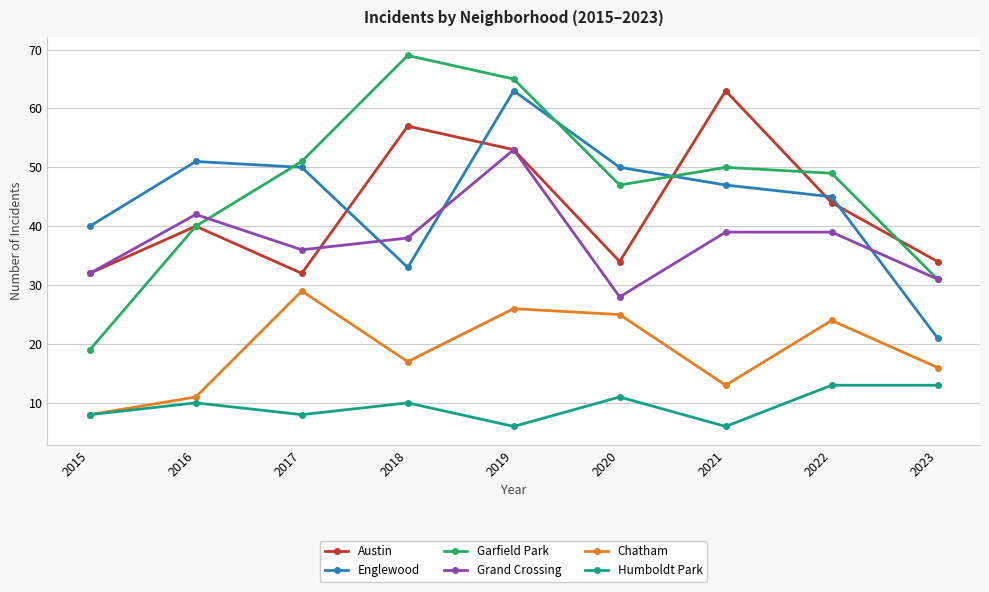

How many interior local valleys does the Chatham series have?

2